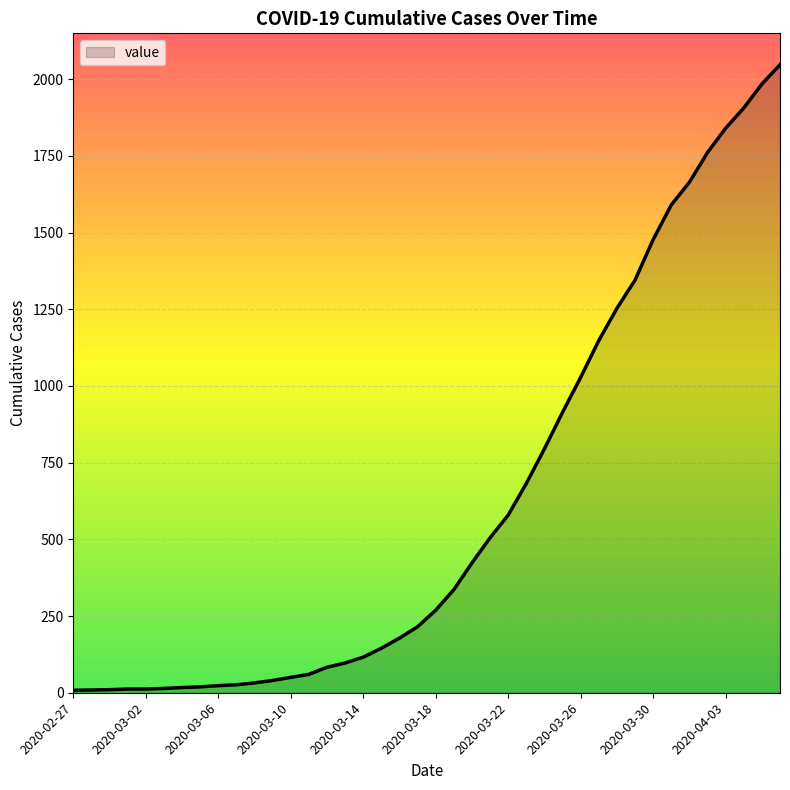

What is the difference between the second highest and minimum values?

1976